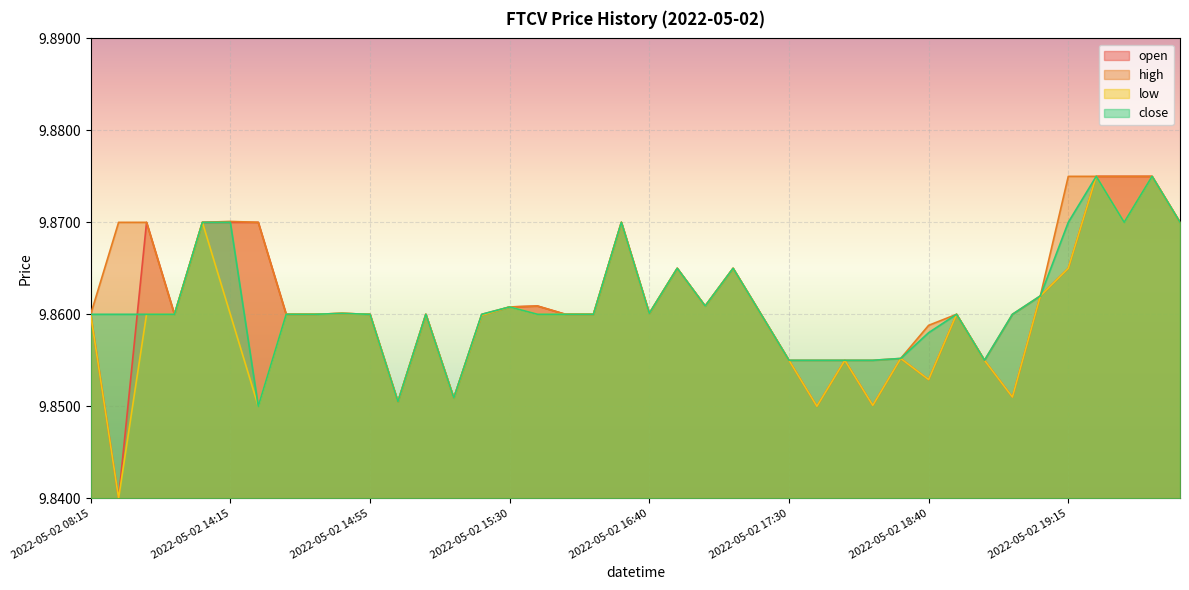

True or false: open has a value of 9.9 at 2022-05-02 18:45.

True